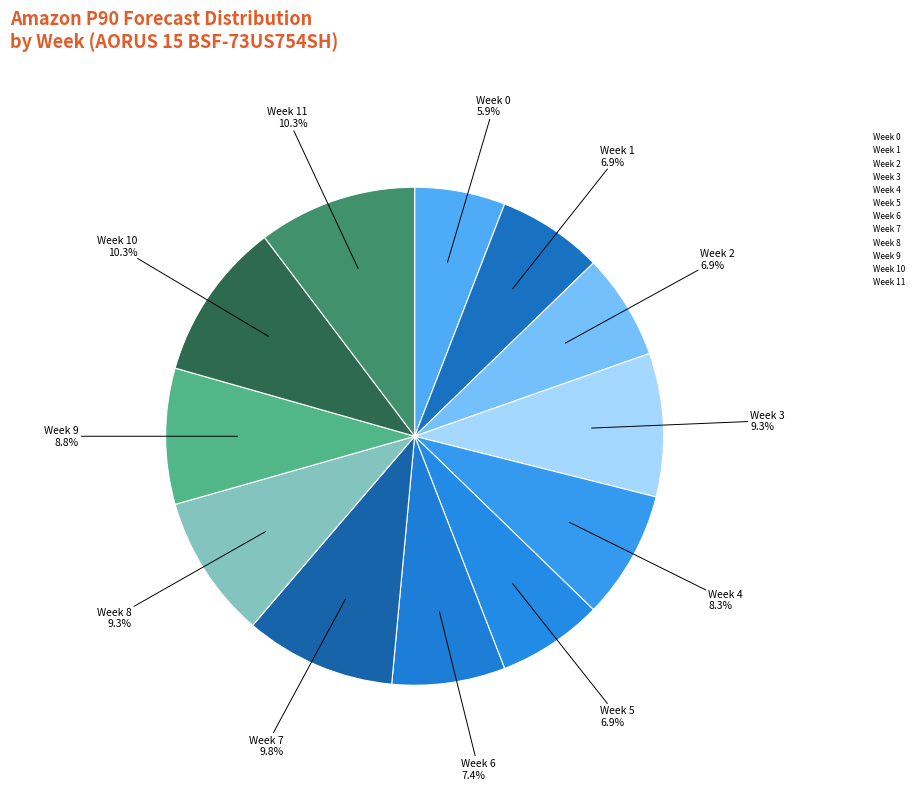

Which slice is the smallest?

Week 0